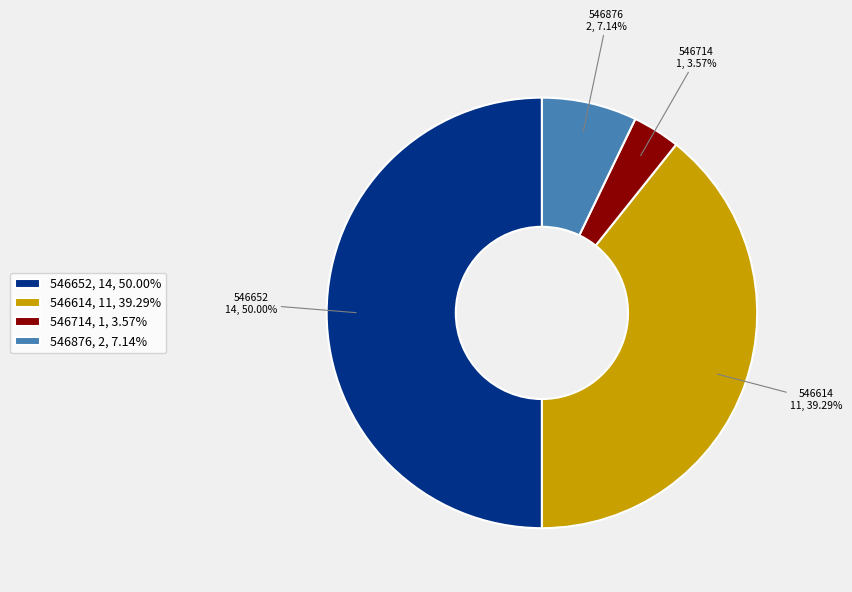

Rank the categories by value from highest to lowest.

546652, 546614, 546876, 546714